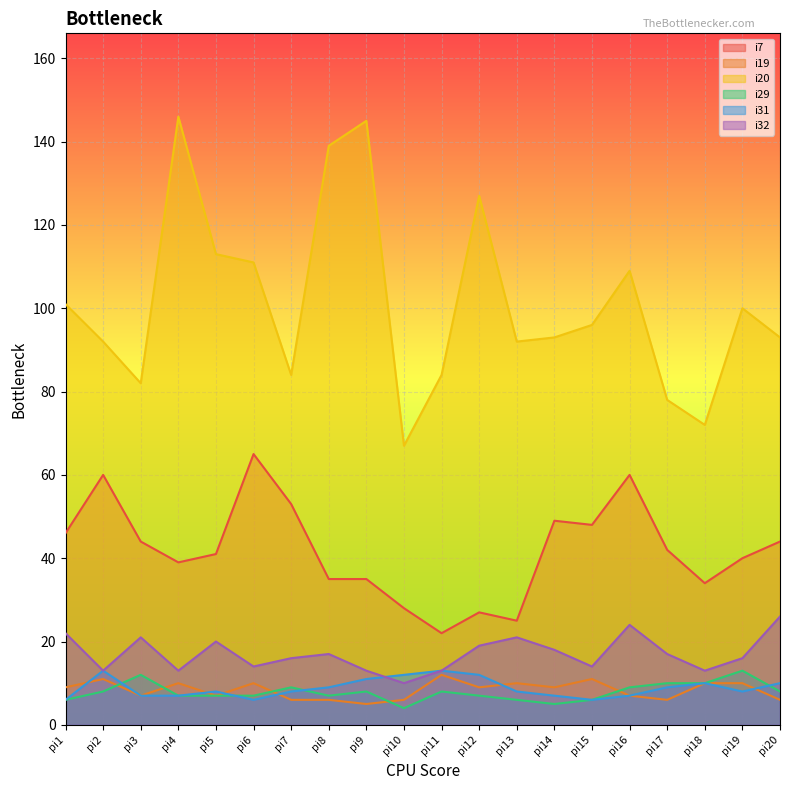

Where is the first local maximum for i29?

pi3